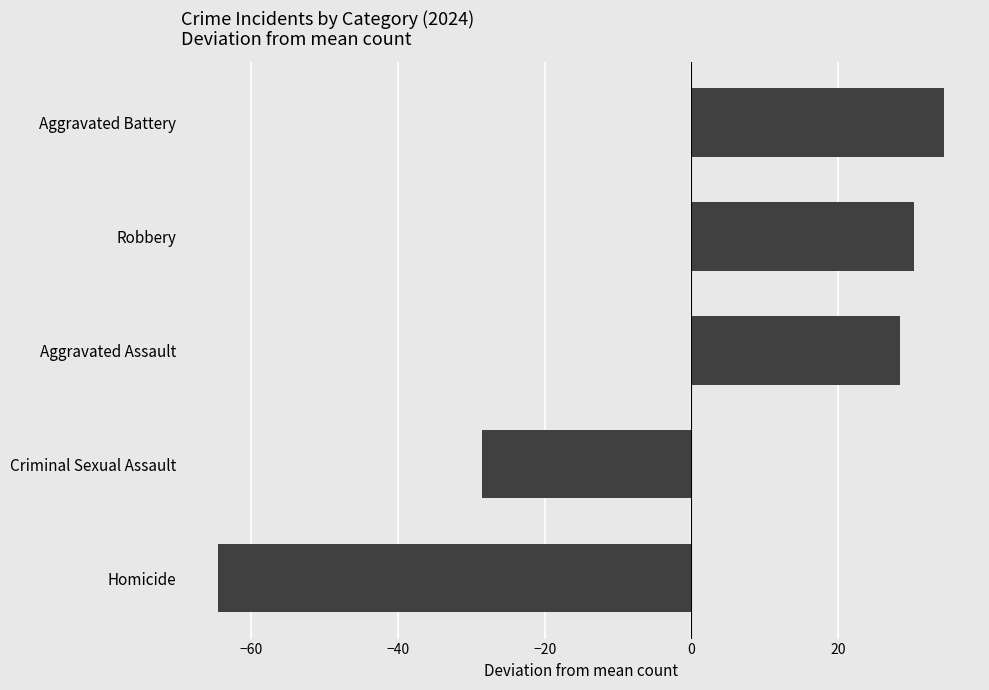

The chart shows a value of -39.8 at Homicide. True or false?

False